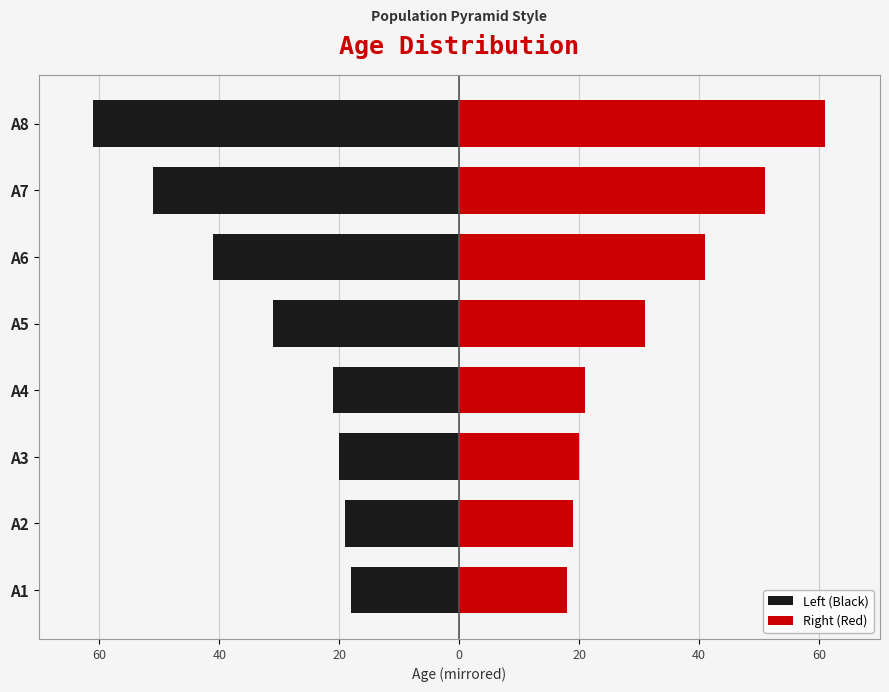

Is it true that Left (Black) equals -38 at A8?

False